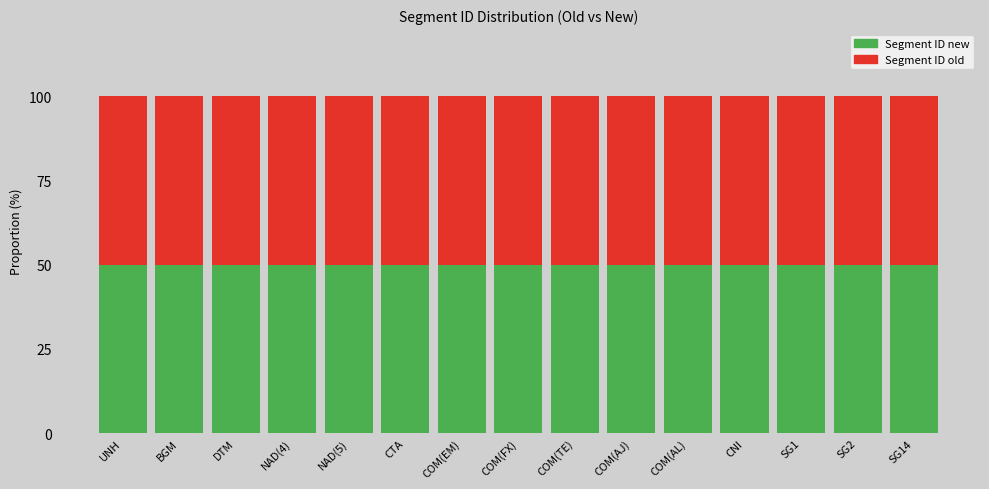

How many bars are there in total?

30